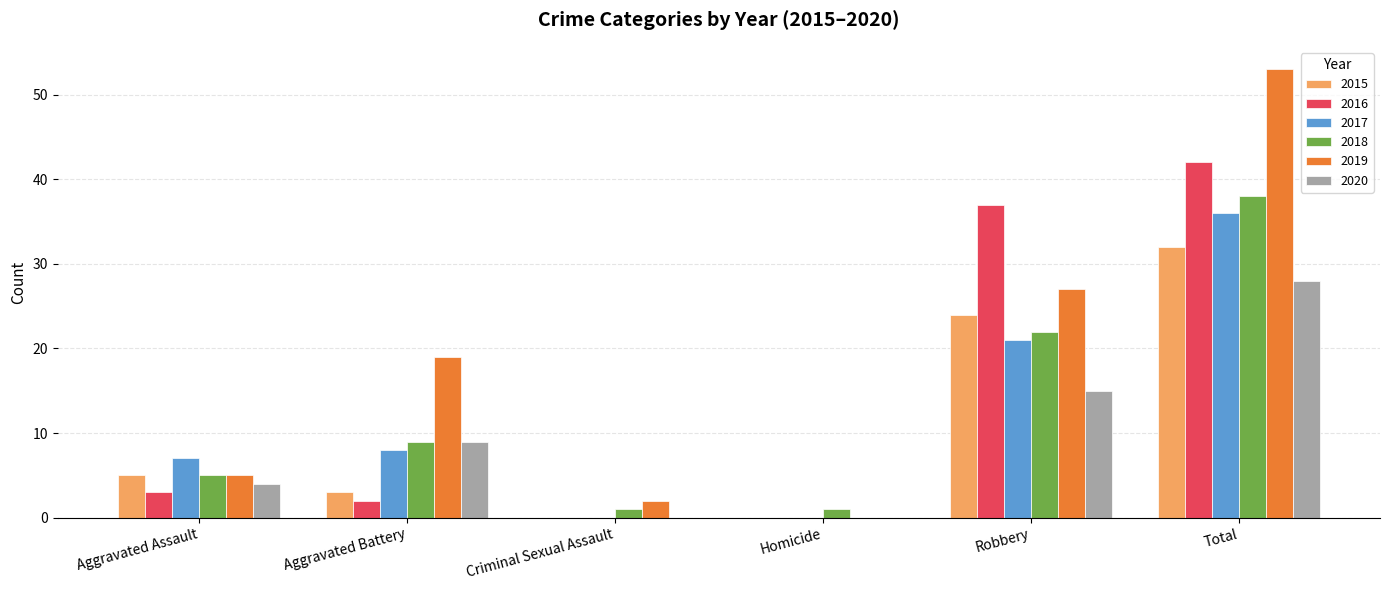

The value of 2017 at Robbery is 21. True or false?

True